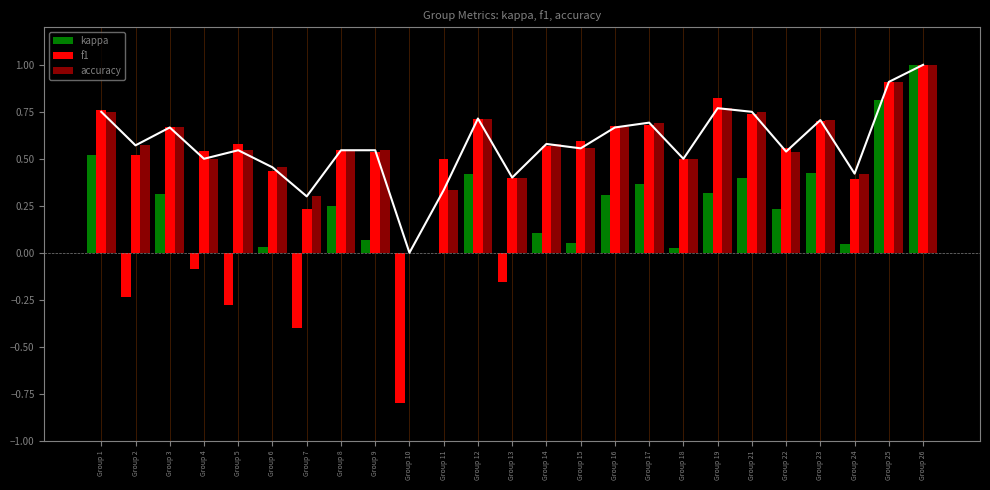

Reading right to left, list all the values displayed in this chart.

kappa: Group 26=1.0	Group 25=0.8	Group 24=0.0	Group 23=0.4	Group 22=0.2	Group 21=0.4	Group 19=0.3	Group 18=0.0	Group 17=0.4	Group 16=0.3	Group 15=0.1	Group 14=0.1	Group 13=-0.2	Group 12=0.4	Group 11=0.0	Group 10=-0.8	Group 9=0.1	Group 8=0.2	Group 7=-0.4	Group 6=0.0	Group 5=-0.3	Group 4=-0.1	Group 3=0.3	Group 2=-0.2	Group 1=0.5
f1: Group 26=1.0	Group 25=0.9	Group 24=0.4	Group 23=0.7	Group 22=0.6	Group 21=0.7	Group 19=0.8	Group 18=0.5	Group 17=0.7	Group 16=0.7	Group 15=0.6	Group 14=0.6	Group 13=0.4	Group 12=0.7	Group 11=0.5	Group 10=0.0	Group 9=0.5	Group 8=0.5	Group 7=0.2	Group 6=0.4	Group 5=0.6	Group 4=0.5	Group 3=0.7	Group 2=0.5	Group 1=0.8
accuracy: Group 26=1.0	Group 25=0.9	Group 24=0.4	Group 23=0.7	Group 22=0.5	Group 21=0.8	Group 19=0.8	Group 18=0.5	Group 17=0.7	Group 16=0.7	Group 15=0.6	Group 14=0.6	Group 13=0.4	Group 12=0.7	Group 11=0.3	Group 10=0.0	Group 9=0.5	Group 8=0.5	Group 7=0.3	Group 6=0.5	Group 5=0.5	Group 4=0.5	Group 3=0.7	Group 2=0.6	Group 1=0.8